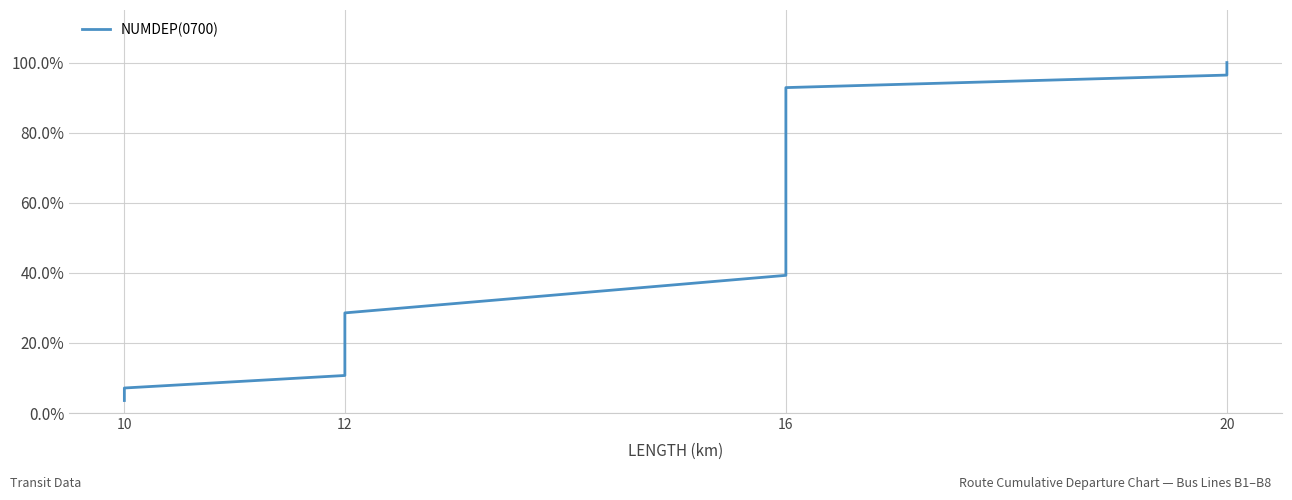

How many series are shown in this chart?

1